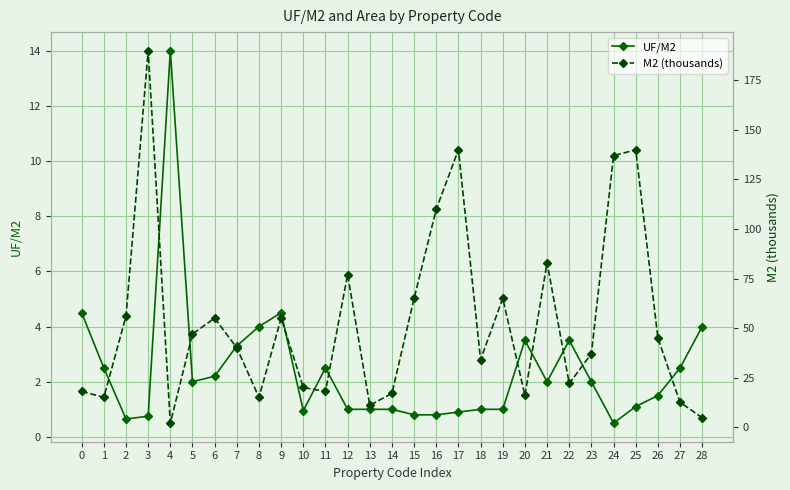

True or false: UF/M2 has more than 0 interior local peaks.

True